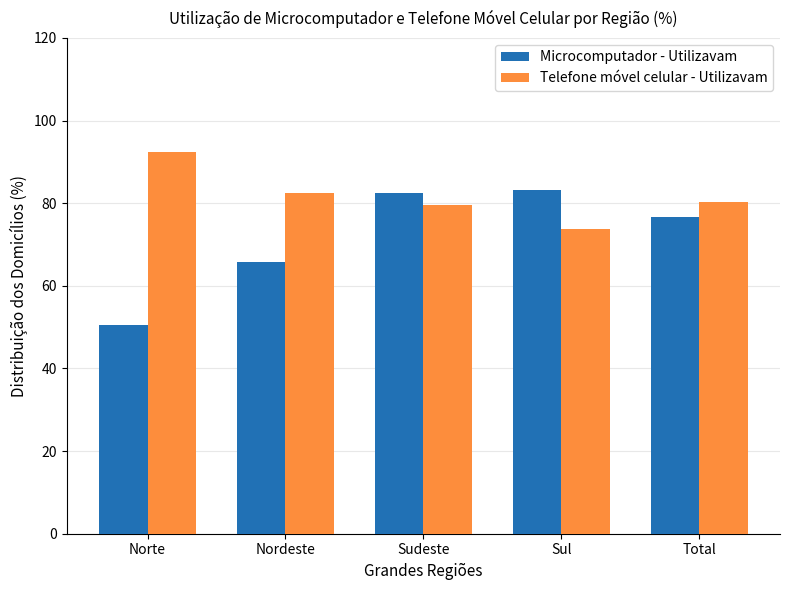

What is the value of the Telefone móvel celular - Utilizavam bar at the 5th from the left?

80.4